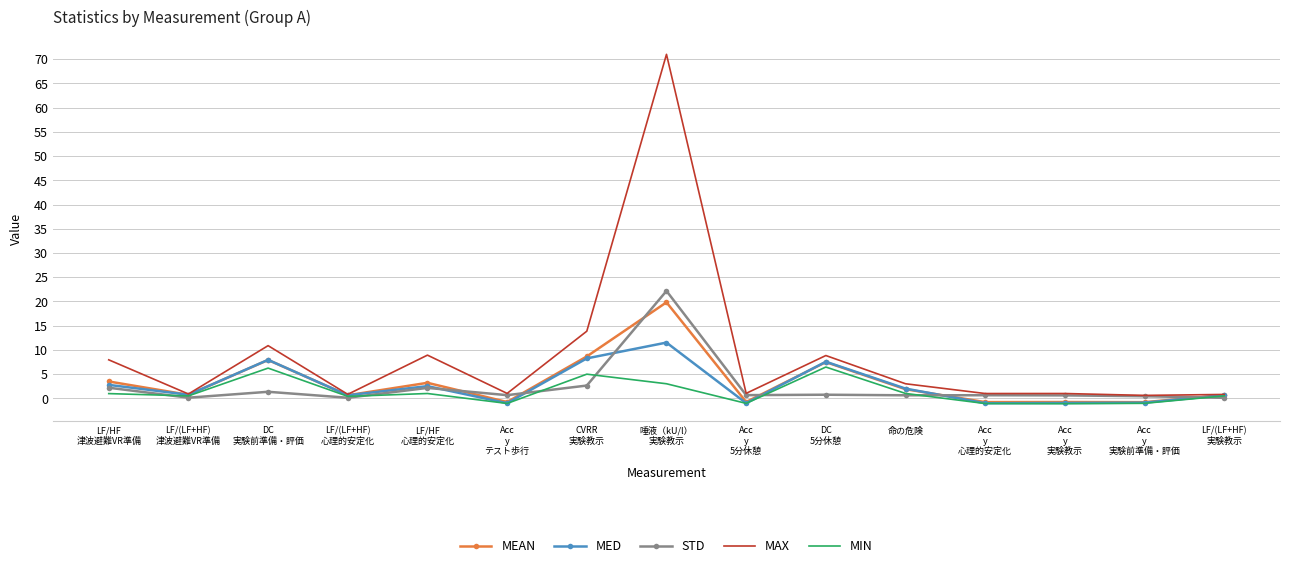

In MIN, how many points are higher than both neighbors (excluding endpoints)?

4